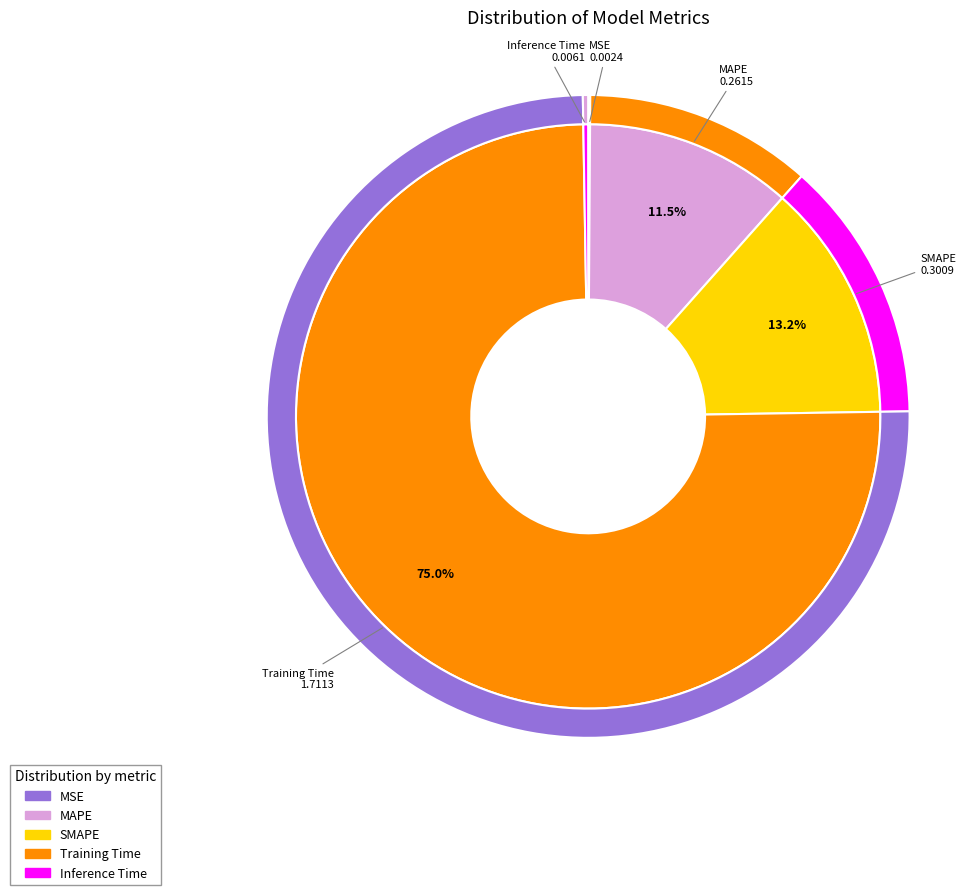

Is there any slice that represents more than half of the pie?

Yes